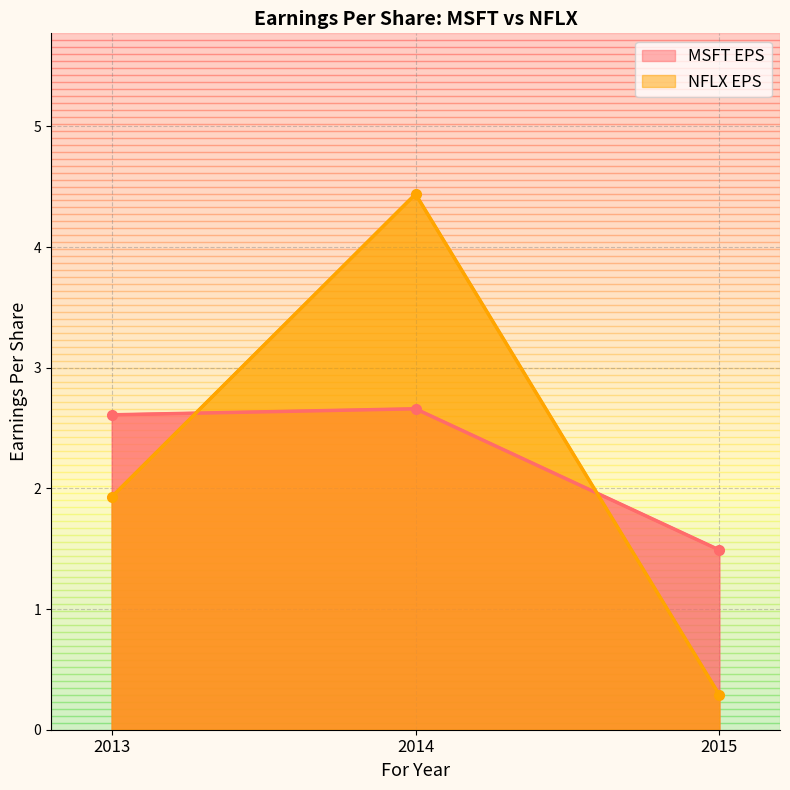

Which series changed the most between 2013 and 2015?

NFLX EPS